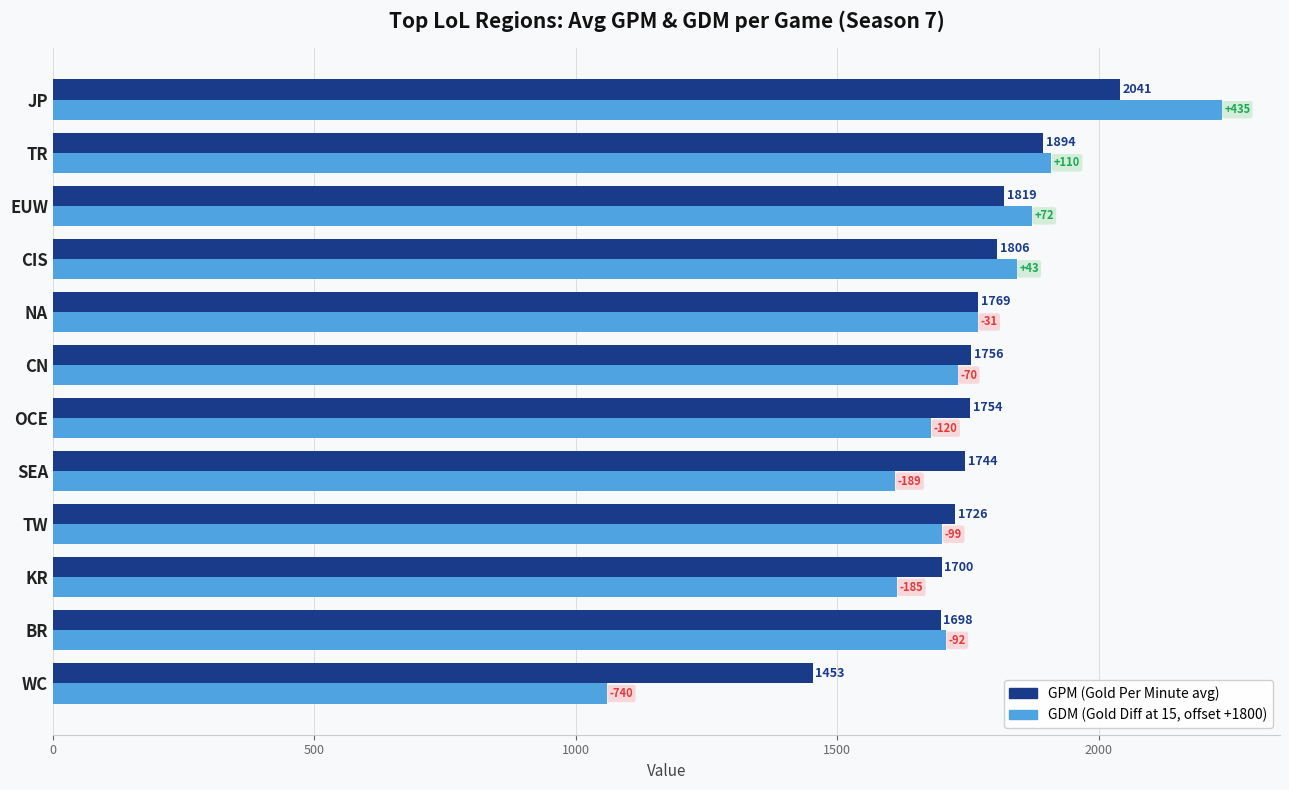

Which label corresponds to the smallest value in the chart?

WC